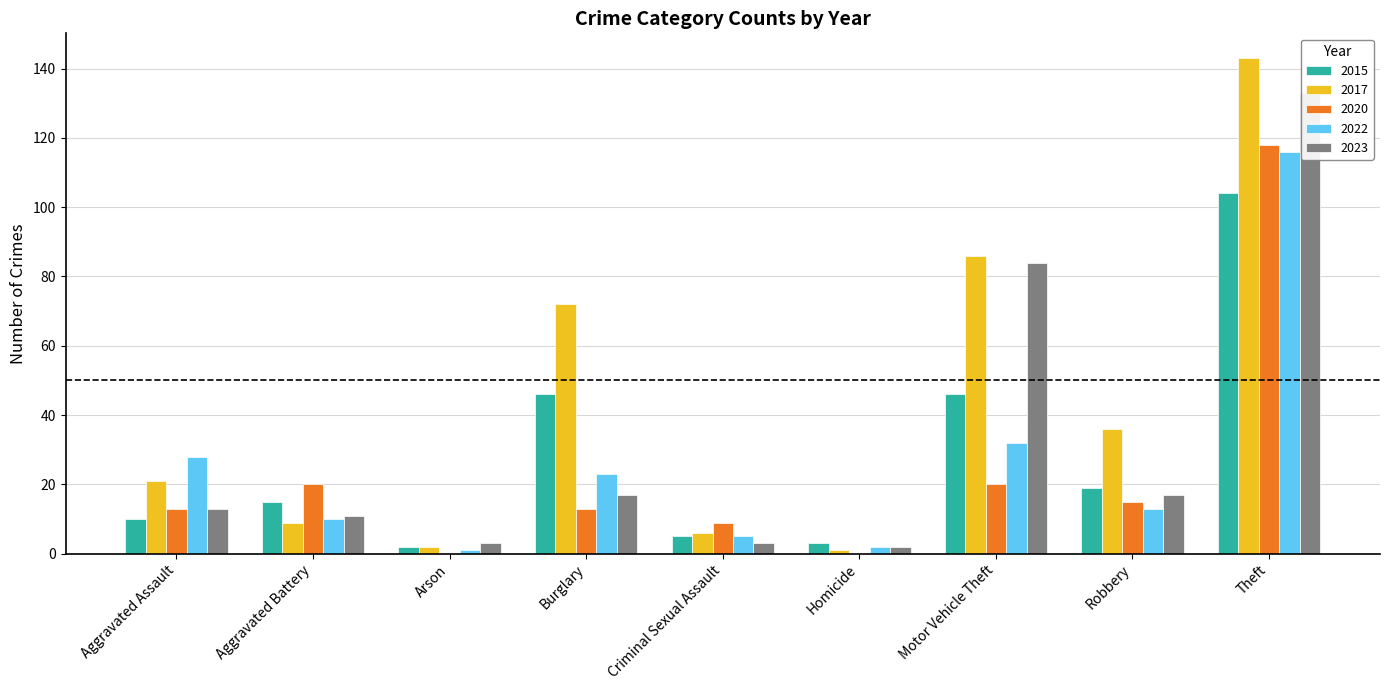

Which series has the largest total across all categories?

2017